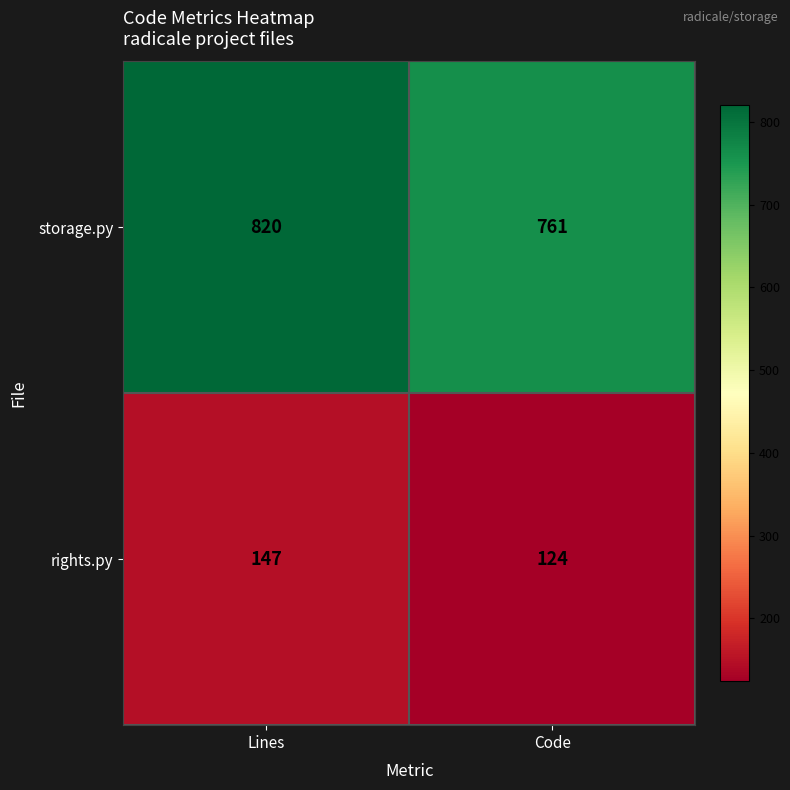

What is the approximate value of rights.py at Lines, to the nearest 10?

150